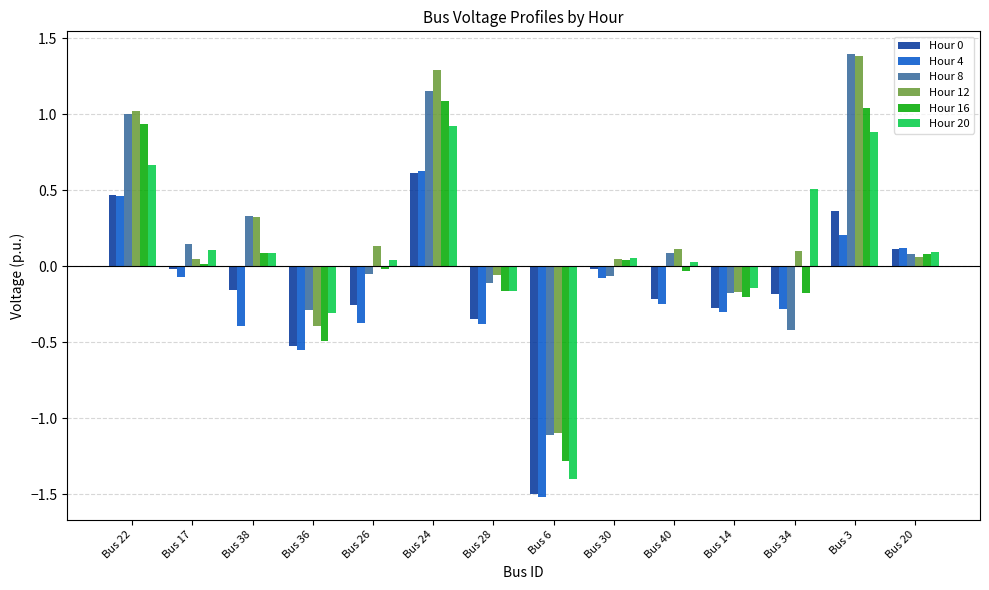

Which series has the largest range (max minus min)?

Hour 8